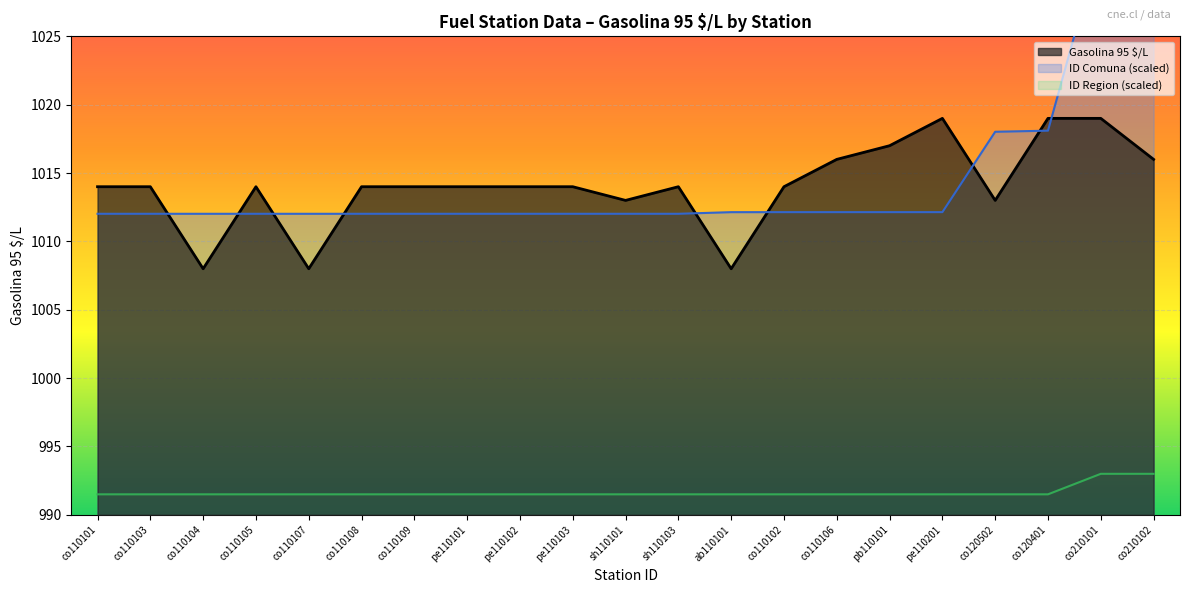

What is the total value across all series at co110103?

3017.5